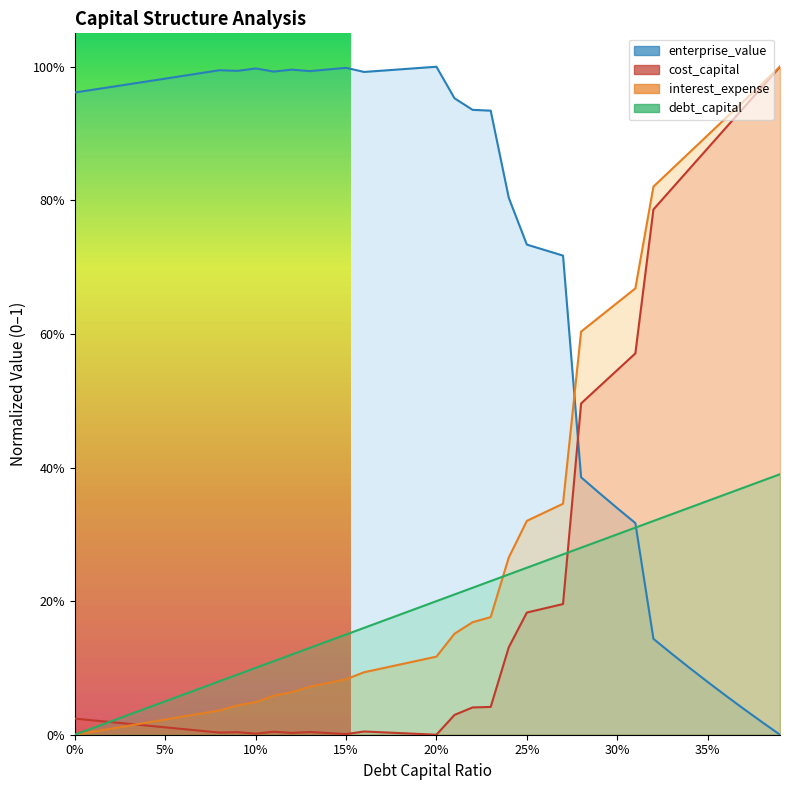

Which series has the largest total across all categories?

enterprise_value